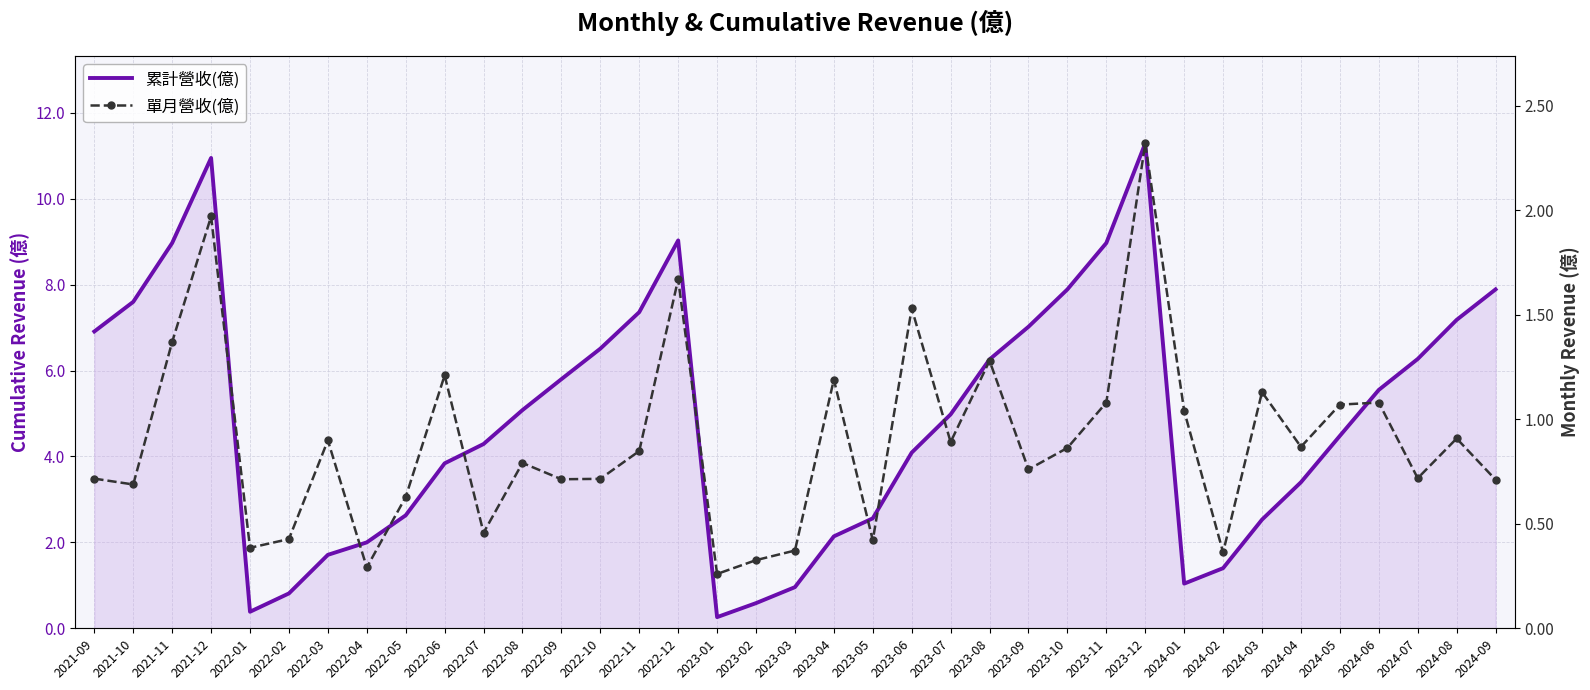

What is the label of the 37th point from the right?

2021-09